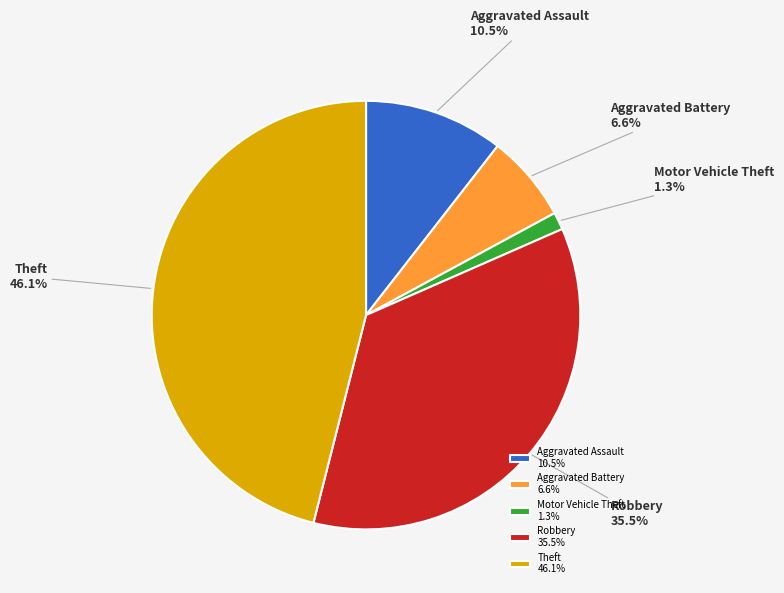

The Aggravated Assault slice represents 1% of the pie. True or false?

False